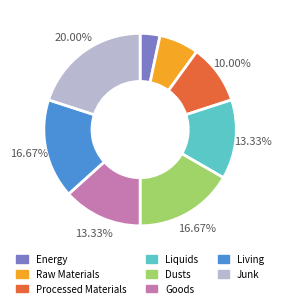

What is the smallest slice in the pie chart?

Energy